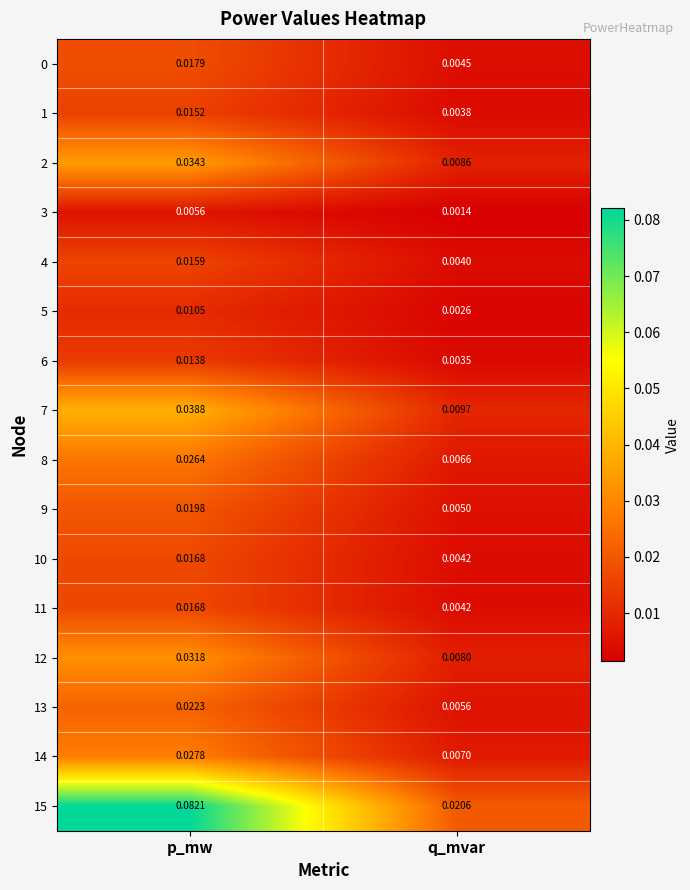

List the labels in order of 14 value, smallest first.

q_mvar, p_mw